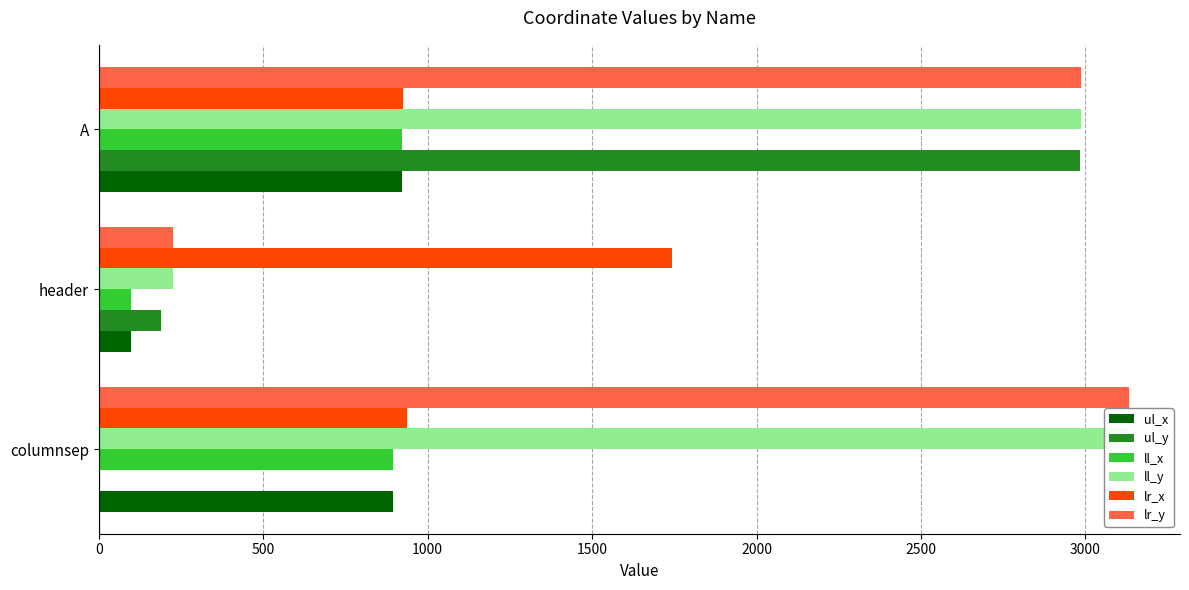

What is the total value across all series at header?

2582